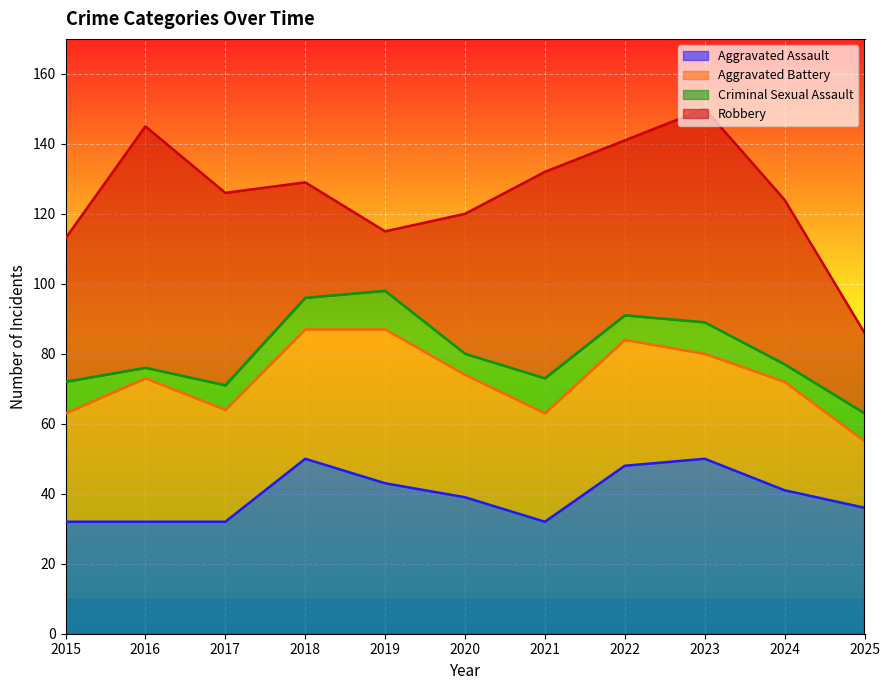

Reading left to right, list all the values displayed in this chart.

Aggravated Assault: 2015=32	2016=32	2017=32	2018=50	2019=43	2020=39	2021=32	2022=48	2023=50	2024=41	2025=36
Aggravated Battery: 2015=31	2016=41	2017=32	2018=37	2019=44	2020=35	2021=31	2022=36	2023=30	2024=31	2025=19
Criminal Sexual Assault: 2015=9	2016=3	2017=7	2018=9	2019=11	2020=6	2021=10	2022=7	2023=9	2024=5	2025=8
Robbery: 2015=41	2016=69	2017=55	2018=33	2019=17	2020=40	2021=59	2022=50	2023=61	2024=47	2025=23